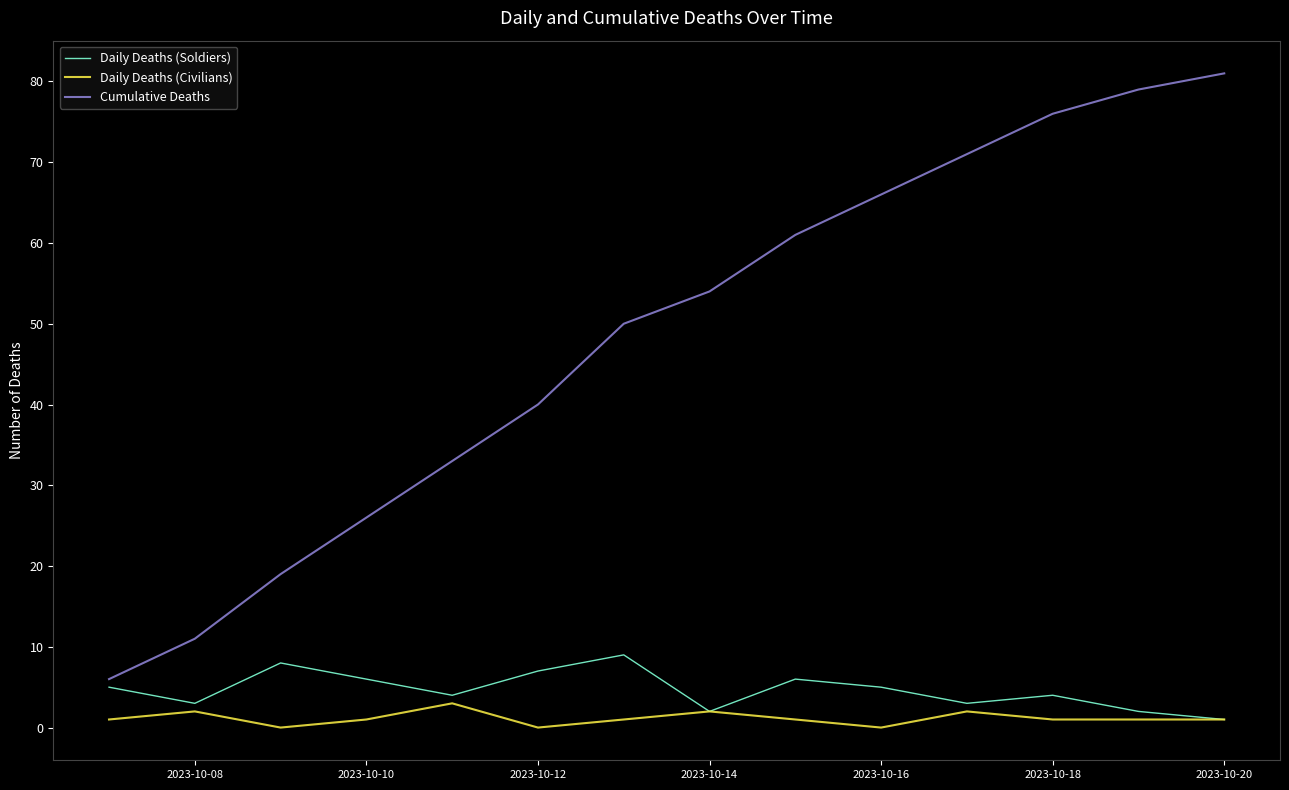

List the series in order of their peak value, lowest first.

Daily Deaths (Civilians), Daily Deaths (Soldiers), Cumulative Deaths